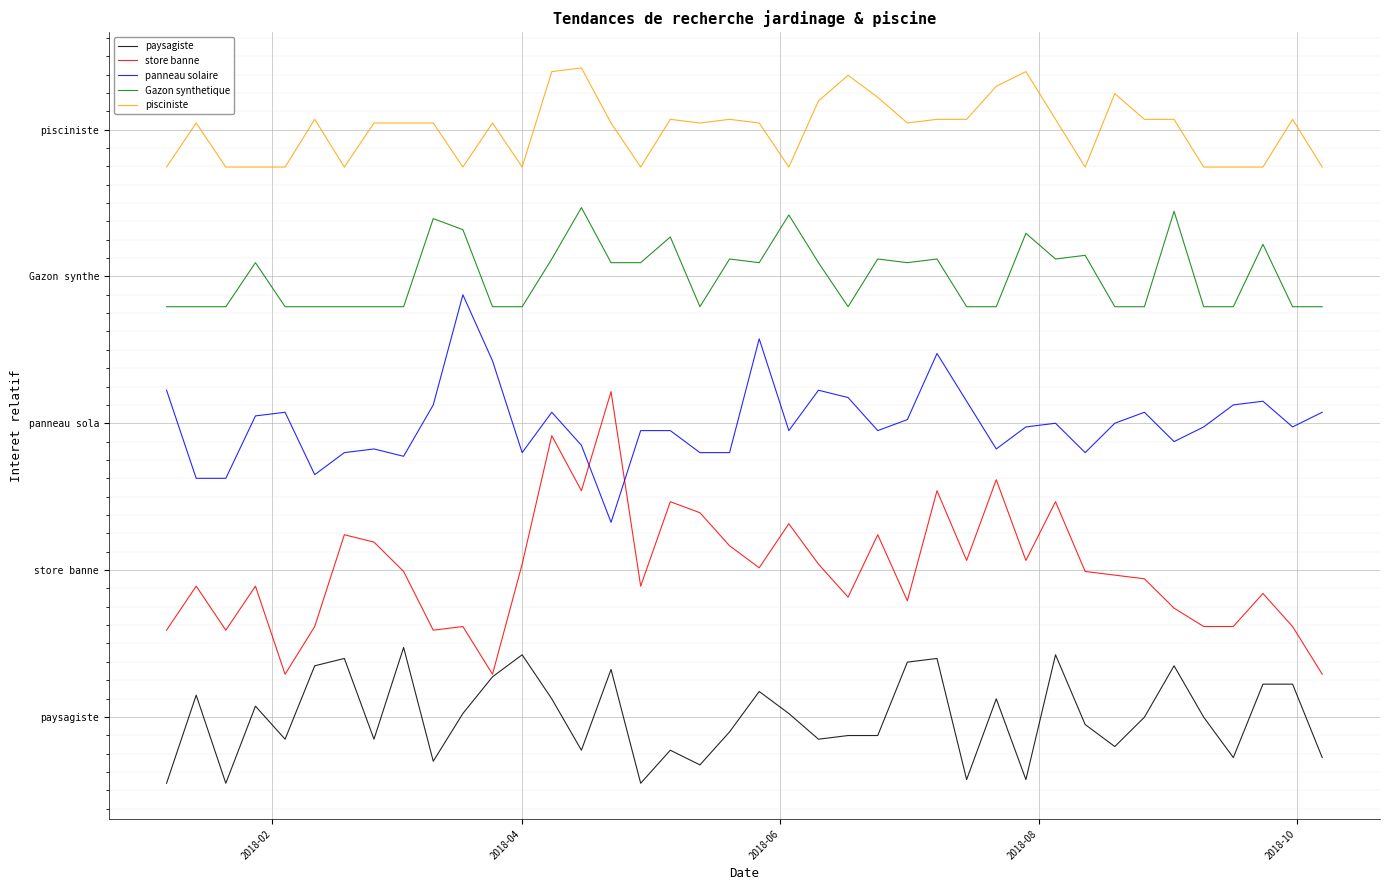

Does the chart display data point markers on the line(s)?

No